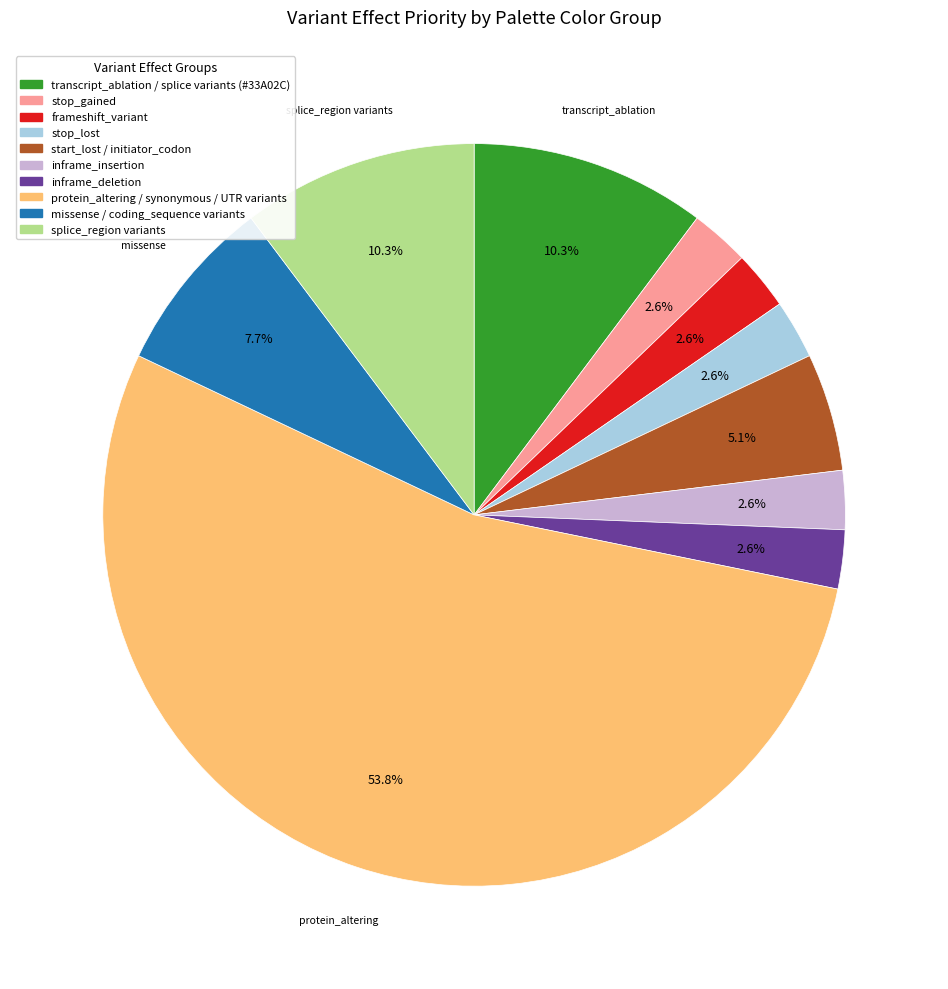

To the nearest percent, what is the difference between the largest and smallest slice percentages?

51%